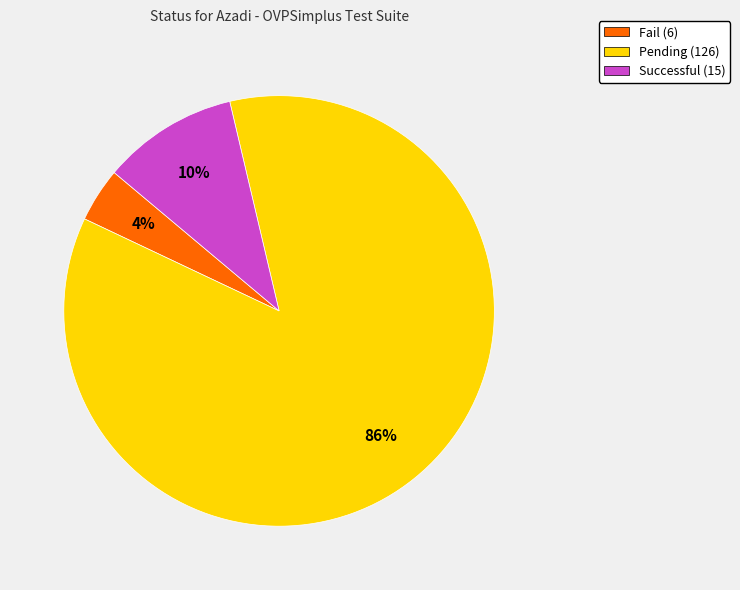

Rank the categories by value from lowest to highest.

Fail, Successful, Pending